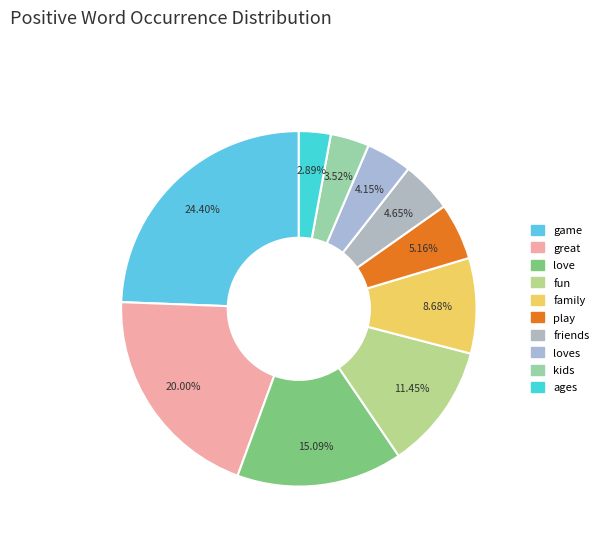

To the nearest percent, what is the average slice percentage?

10%